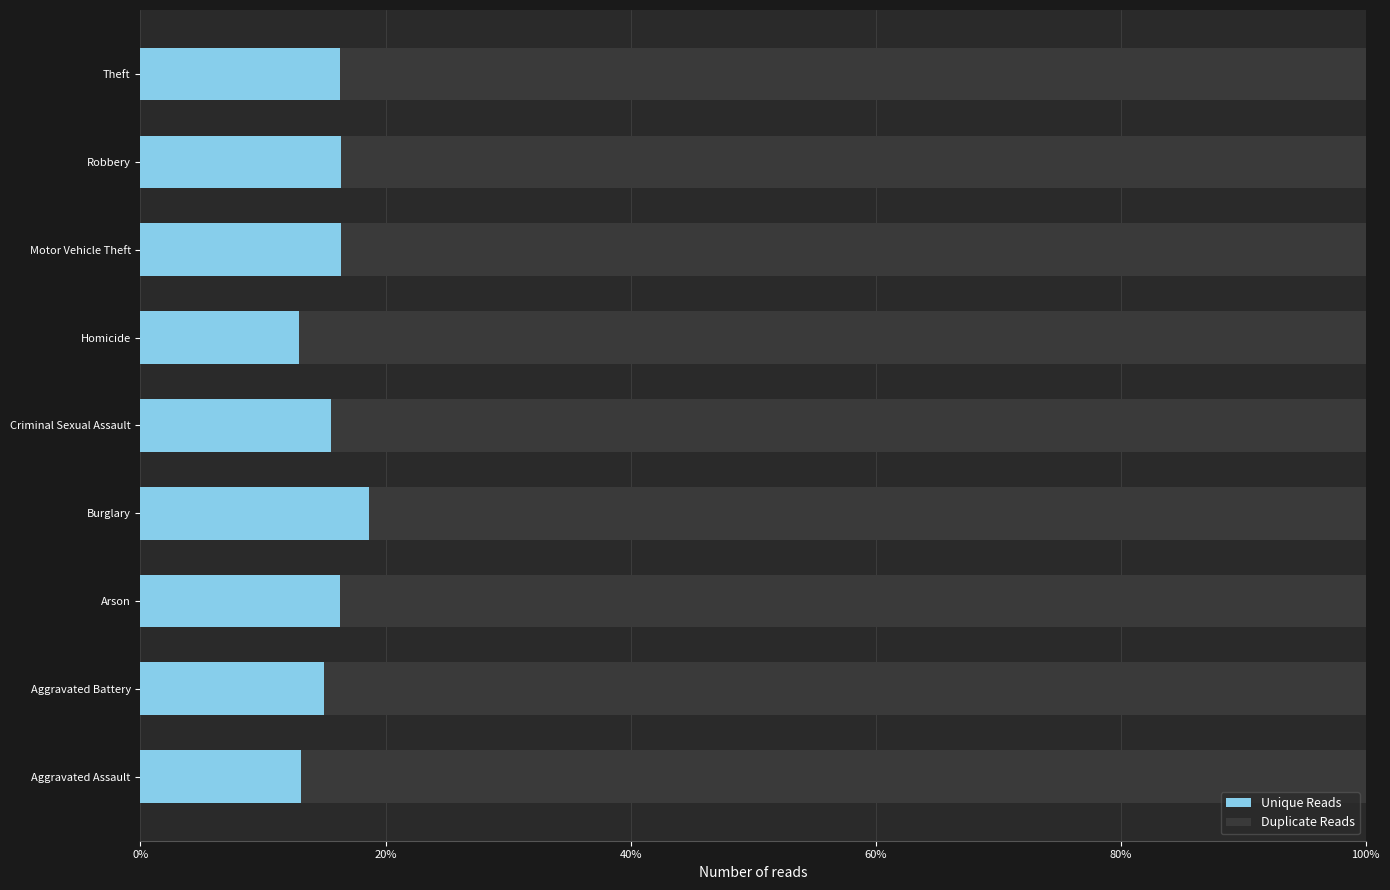

How many categories are shown in the chart?

9